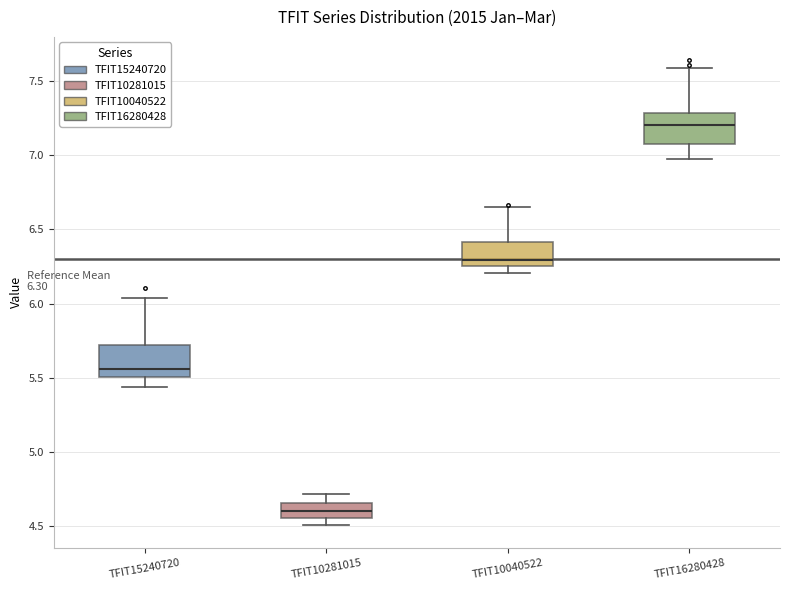

Which box has the highest median line?

TFIT16280428